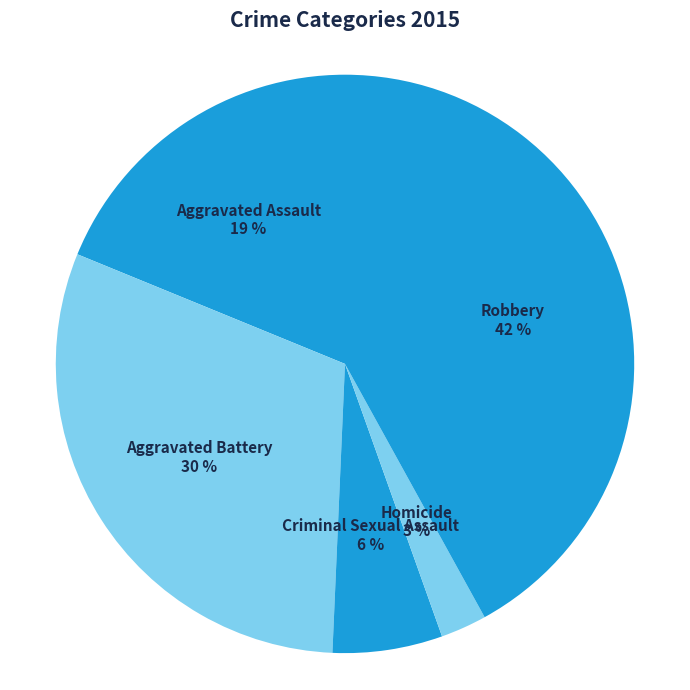

Is the sum of Aggravated Battery 30 % and Aggravated Assault 19 % greater than half?

No